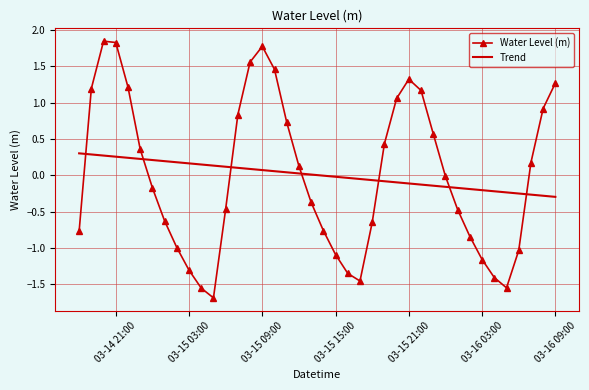

How many times do Trend and Water Level (m) cross each other?

7